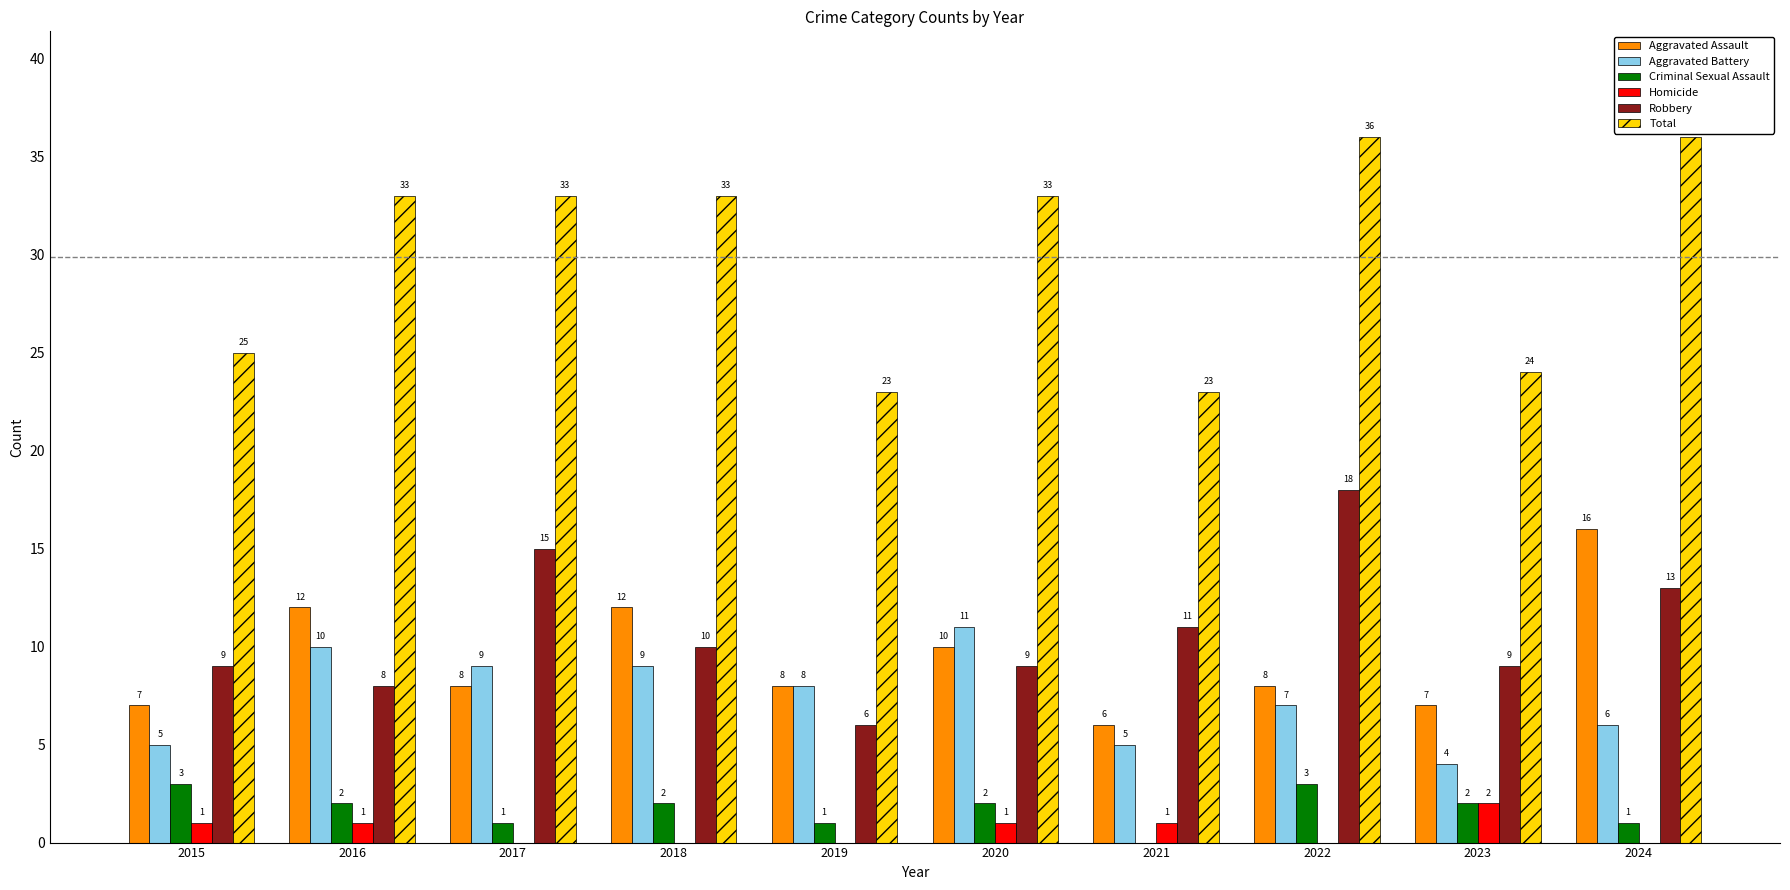

What is the highest value of the Total series?

36